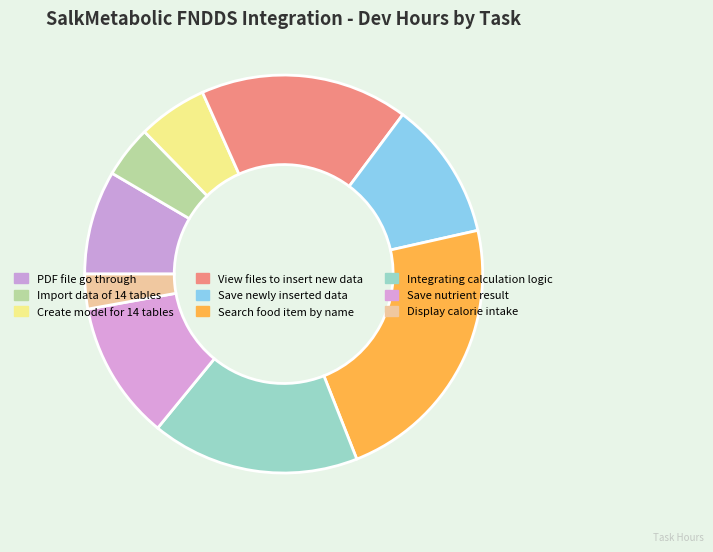

How many slices are in this pie chart?

9